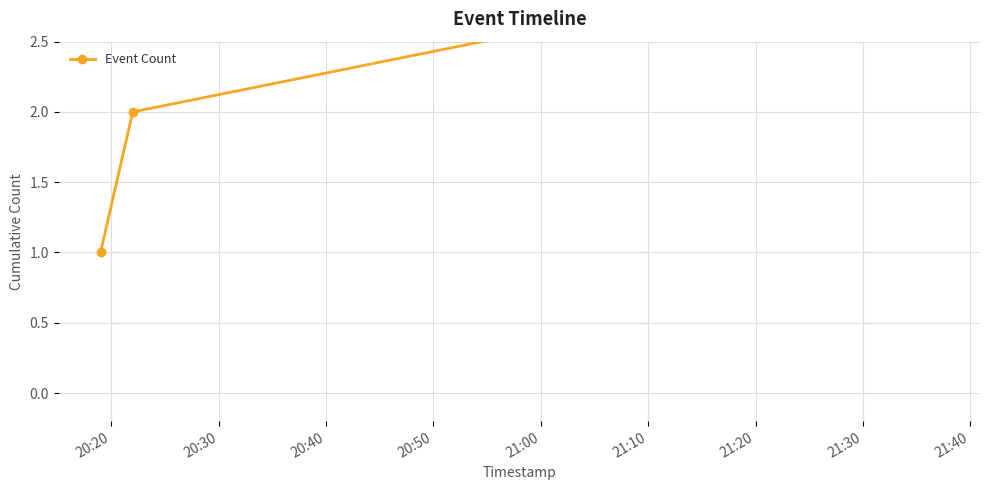

How many values are below 3?

2